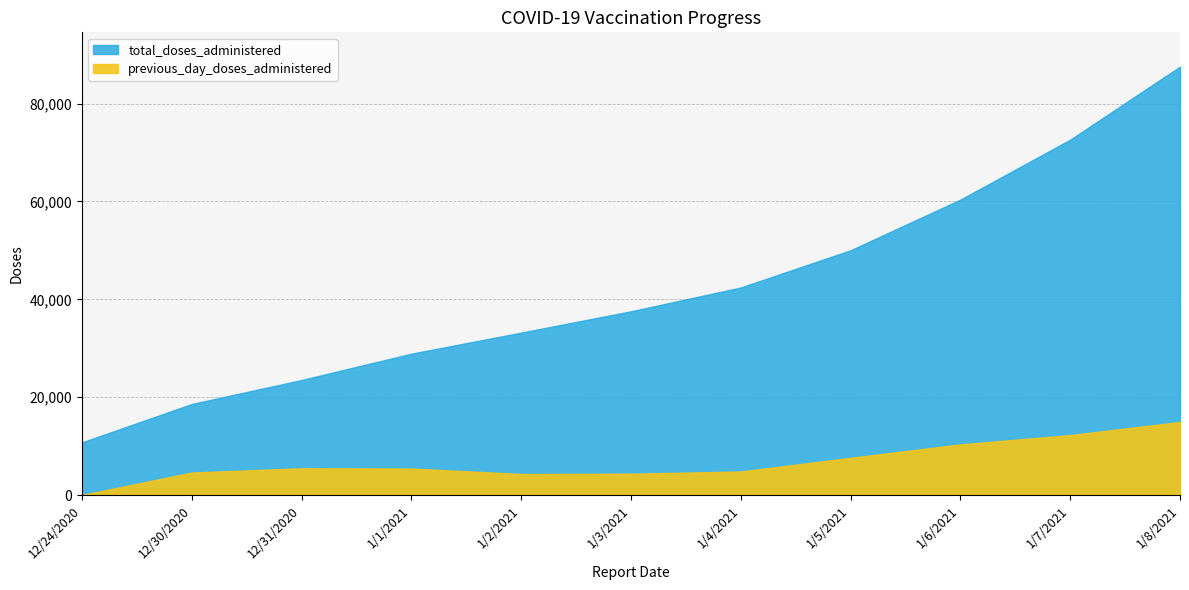

List the series in order of their overall mean, lowest first.

previous_day_doses_administered, total_doses_administered